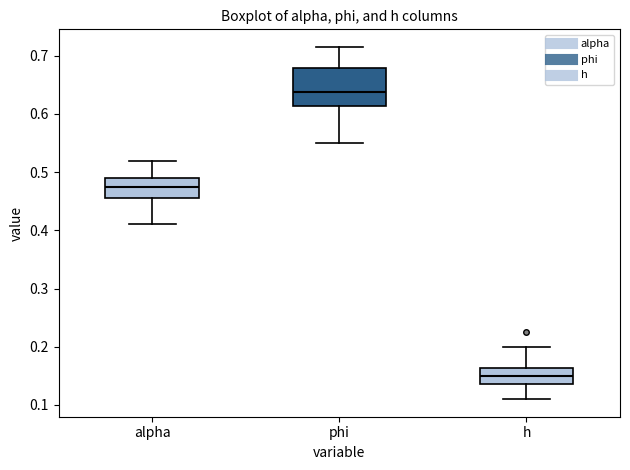

Comparing the boxes themselves (not the whiskers), which one is the tallest?

phi